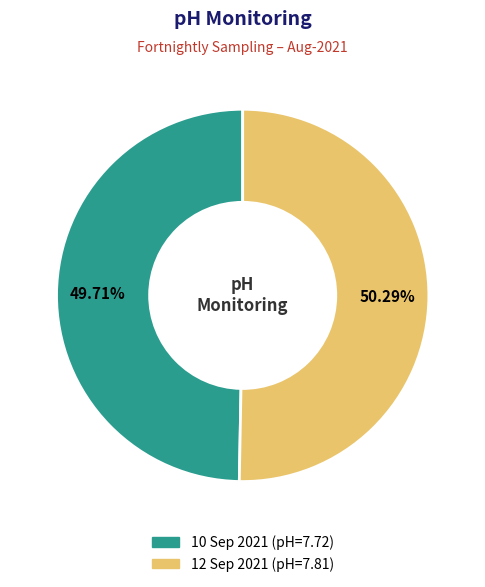

True or false: 12 Sep 2021 accounts for 50% of the total.

True